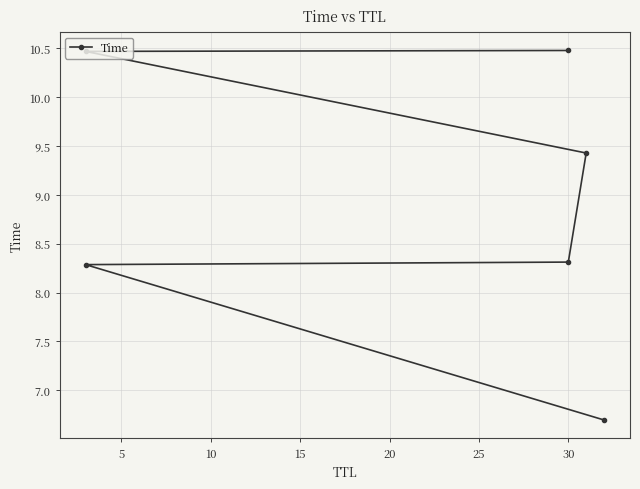

What is the maximum value shown in the chart?

10.5